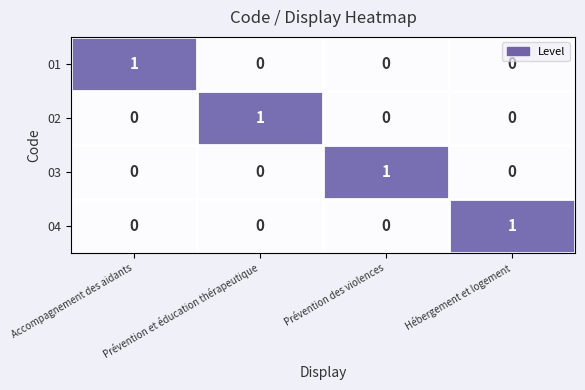

Count the 04 values in the range 0 to 1.

4